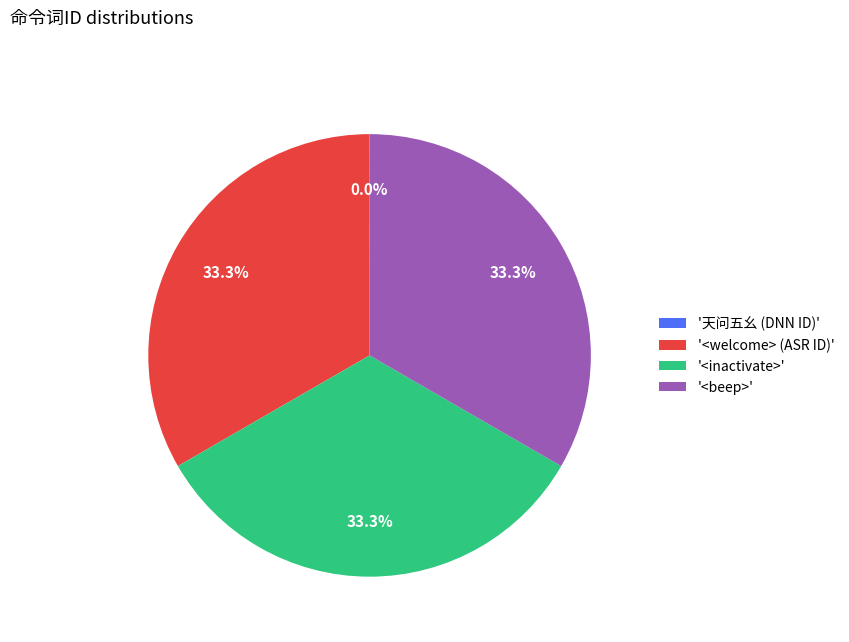

Does any single category account for the majority?

No